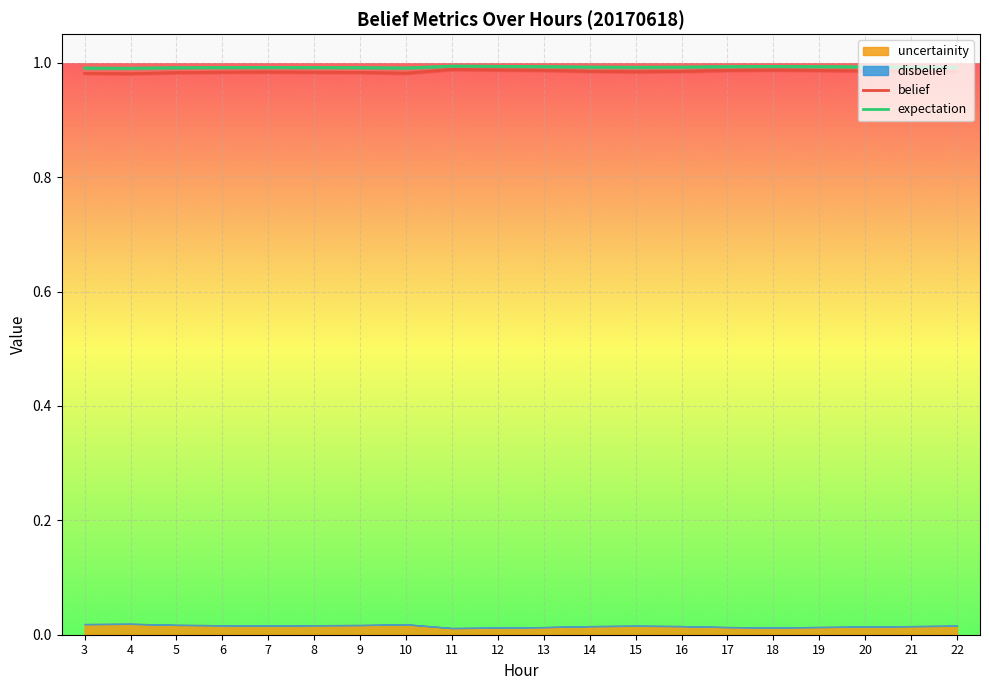

What is the value of the expectation point at the 6th from the left?

1.0